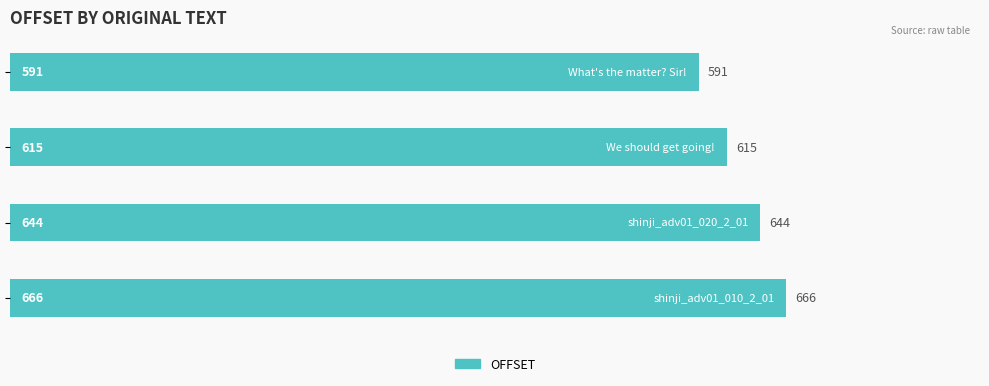

What is the greatest value displayed?

666